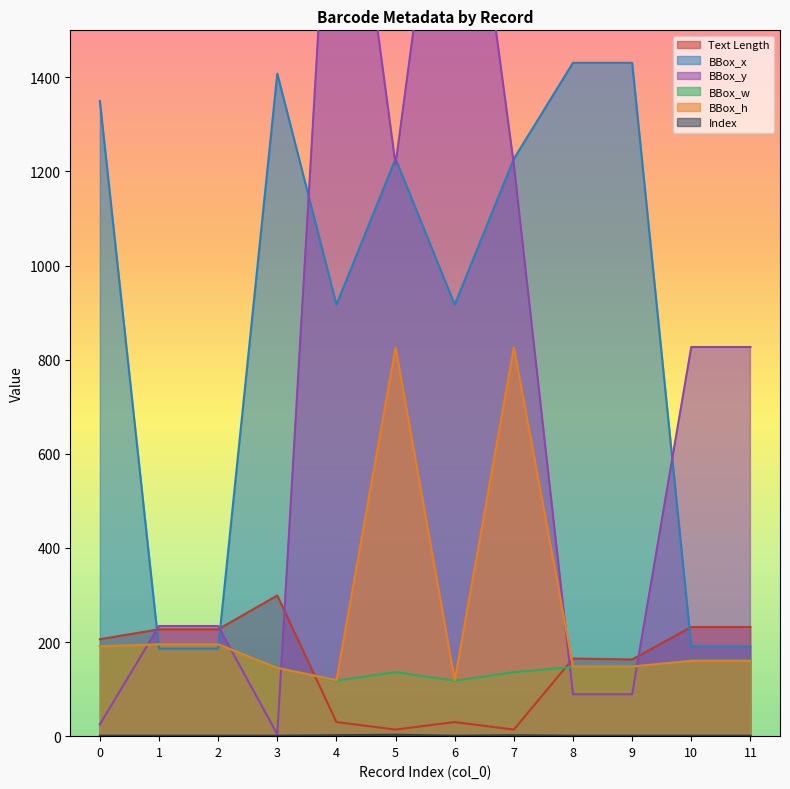

How many data points in BBox_h are less than 160?

5